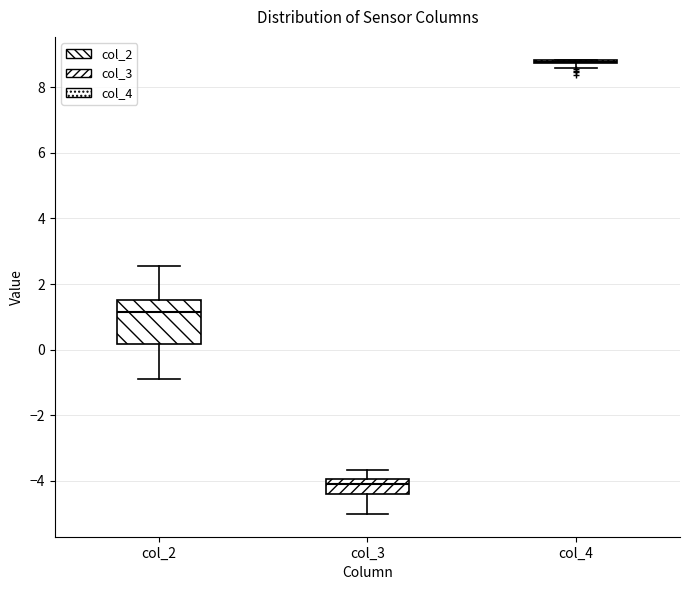

Which box is the tallest, from its lower edge to its upper edge?

col_2